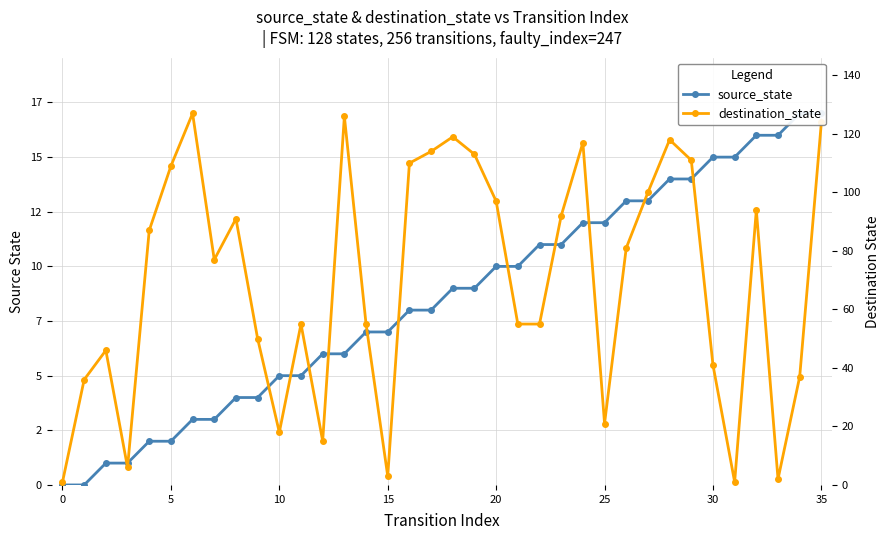

Which series has the largest range (max minus min)?

destination_state